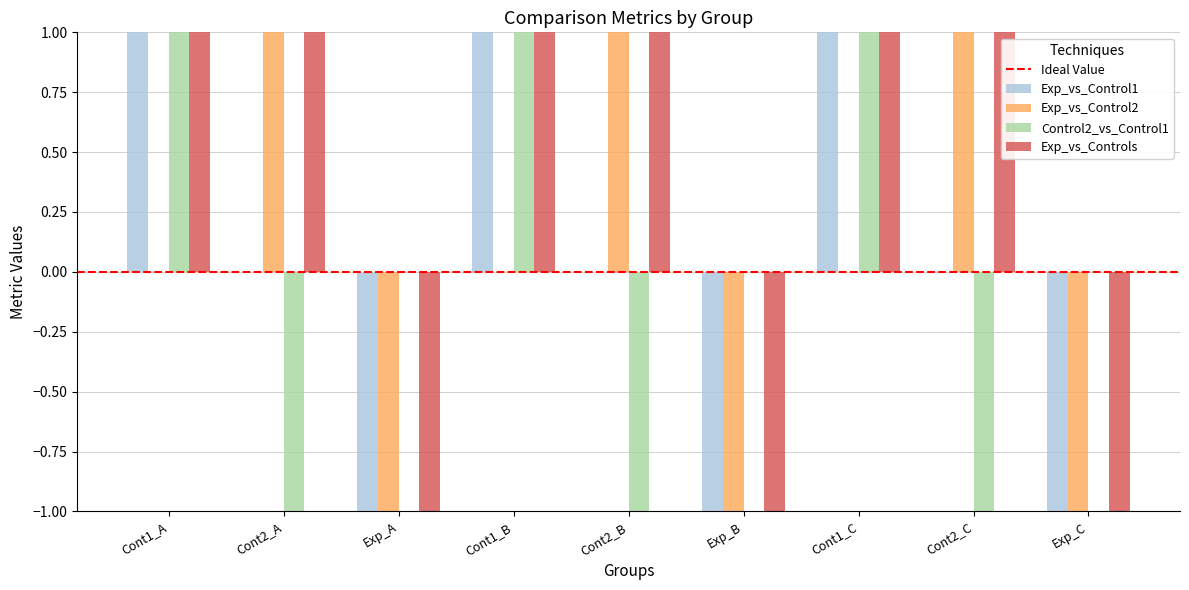

Reading right to left, transcribe all the data shown in this chart.

Exp_vs_Control1: -1	0	1	-1	0	1	-1	0	1
Exp_vs_Control2: -1	1	0	-1	1	0	-1	1	0
Control2_vs_Control1: 0	-1	1	0	-1	1	0	-1	1
Exp_vs_Controls: -1	1	1	-1	1	1	-1	1	1